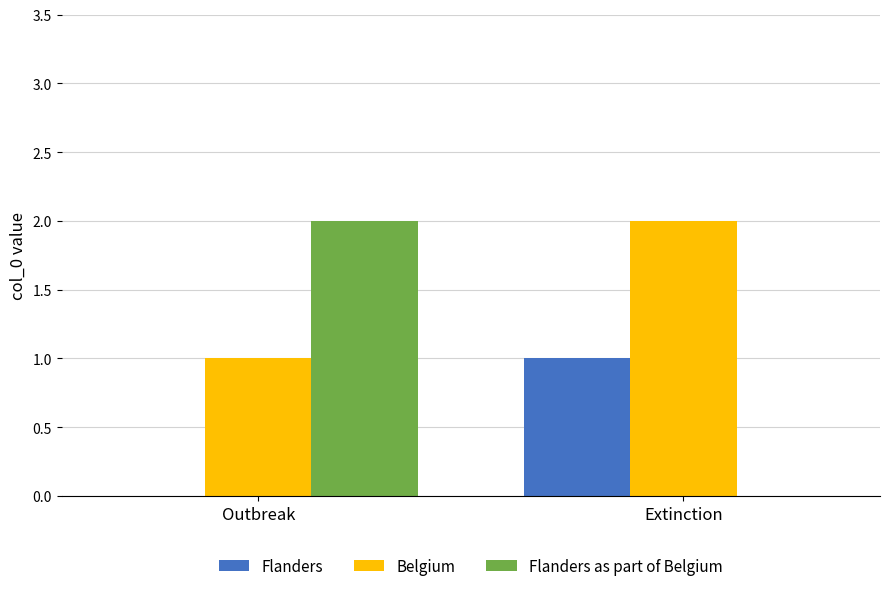

What is the difference between the Flanders values at Extinction and Outbreak?

1